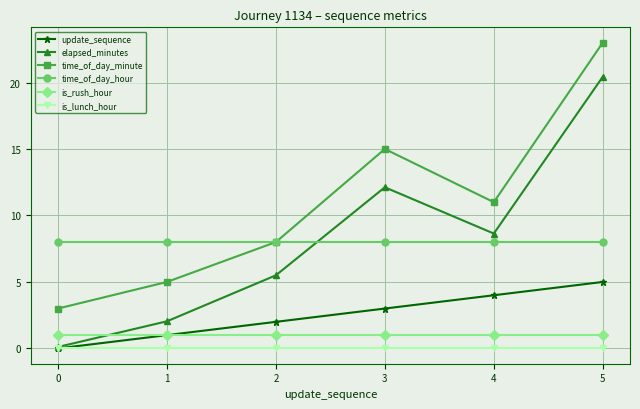

What is the difference between the highest and lowest values at 2?

8.0